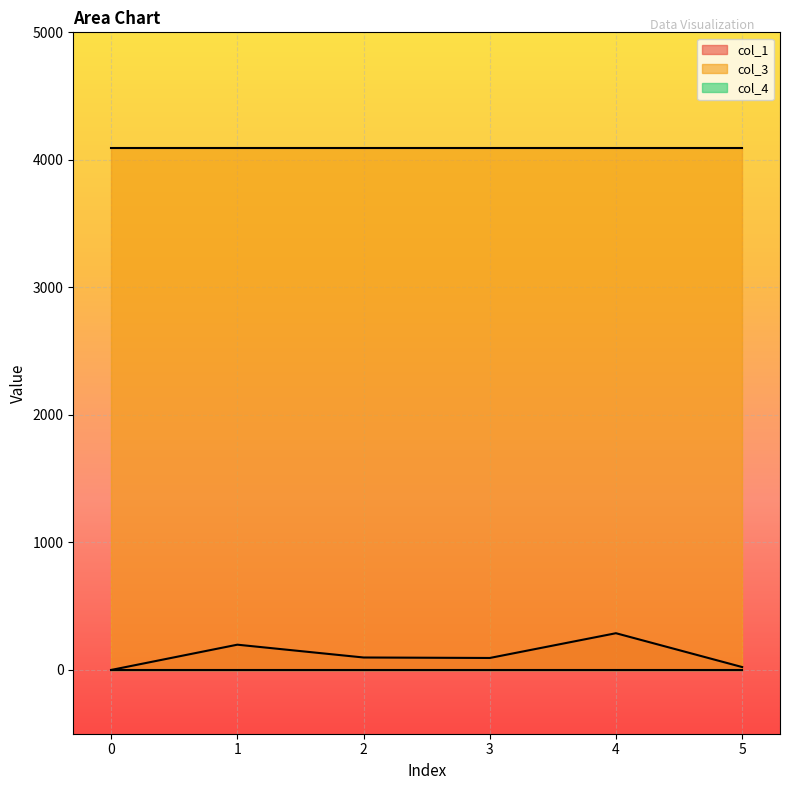

Between 2 and 5, which is larger?

2